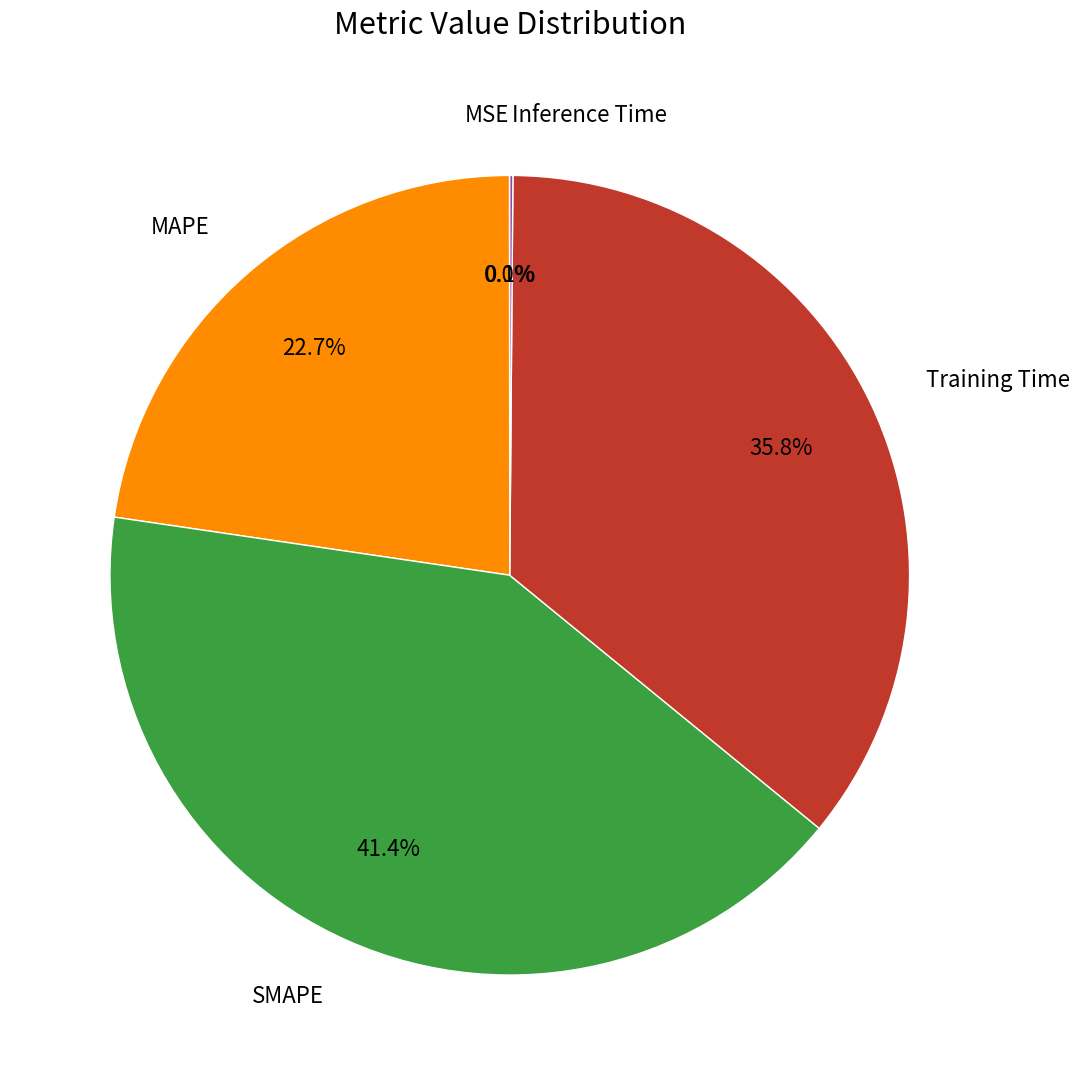

Between SMAPE and MAPE, which is larger?

SMAPE